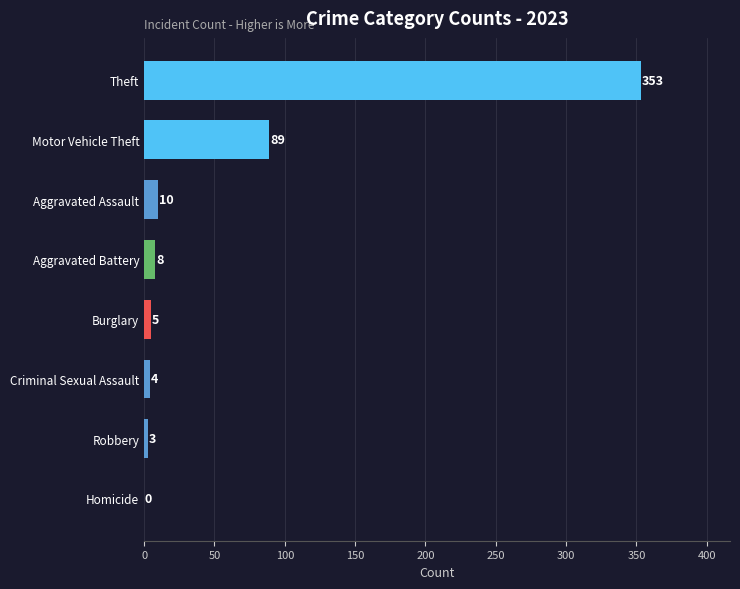

What is the change in value from Homicide to Criminal Sexual Assault?

+4